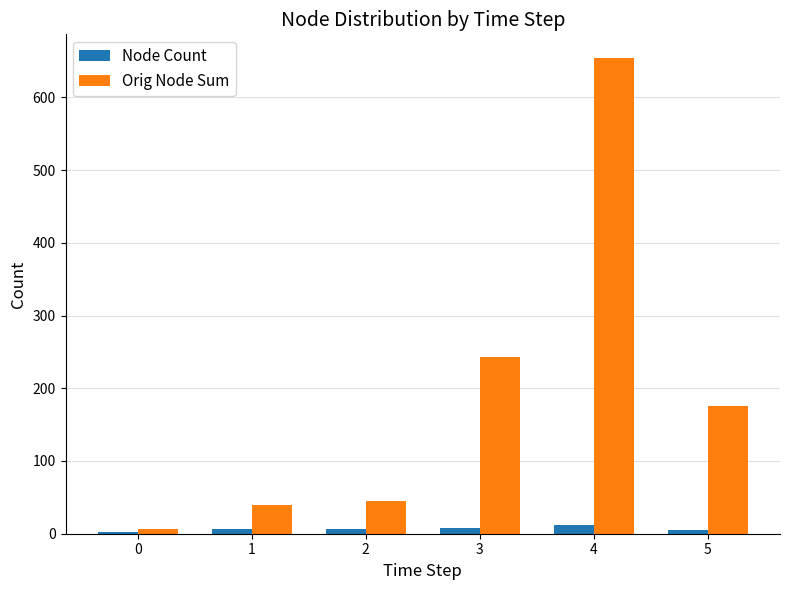

Is the value of Orig Node Sum at 4 greater than the value of Node Count at 0?

Yes